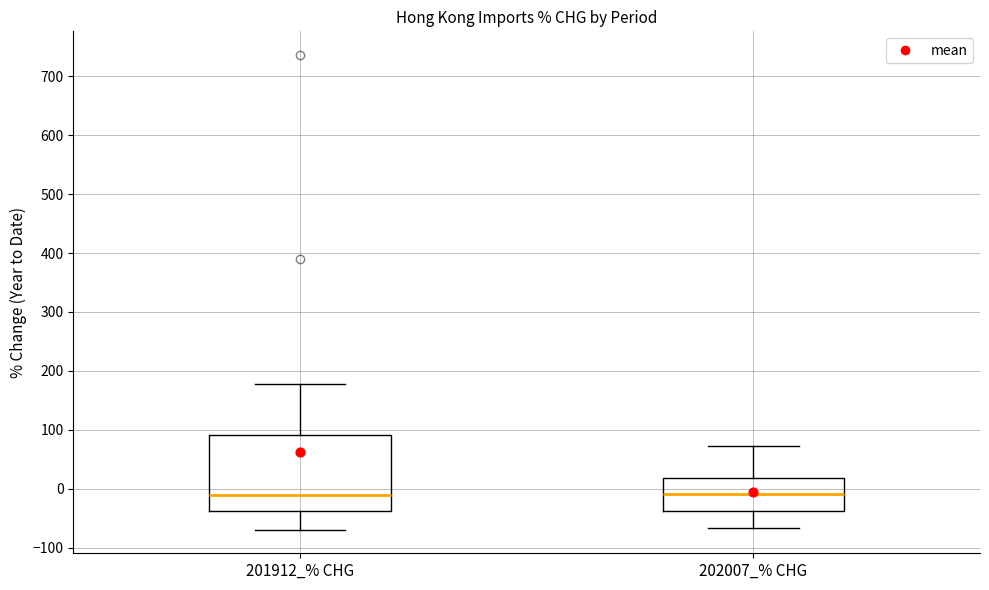

Where does the median line of the box for 202007_% CHG sit on the y-axis? The values are not printed on the chart, so give them approximately, as read against the axis.

-10